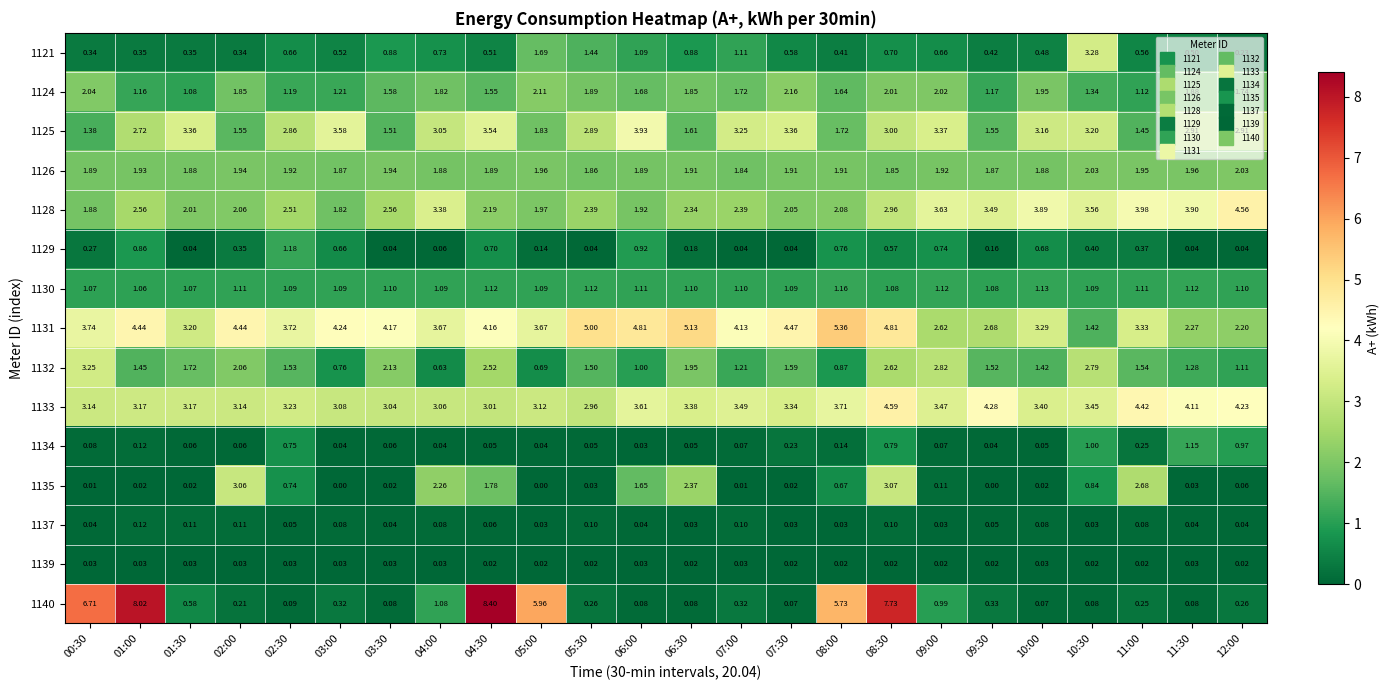

Is the value of 1140 at 06:30 greater than the value of 1134 at 11:00?

No